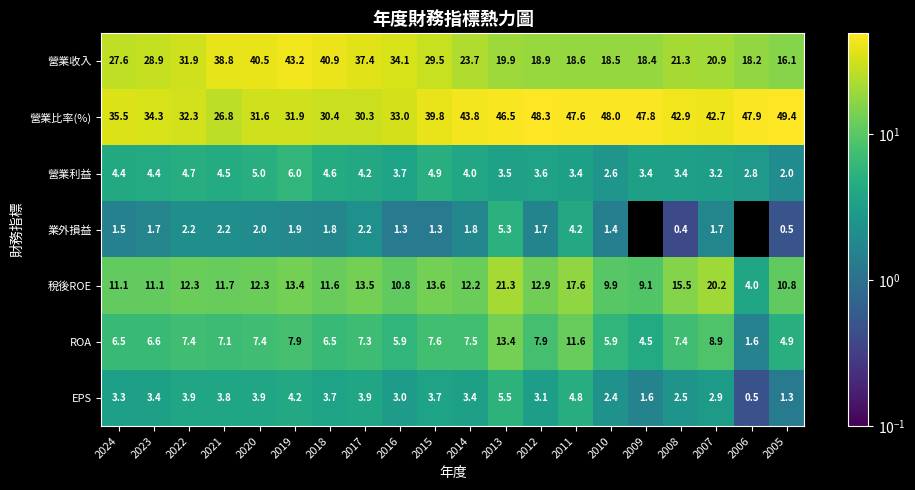

The EPS series shows 4.2 at 2019. True or false?

True